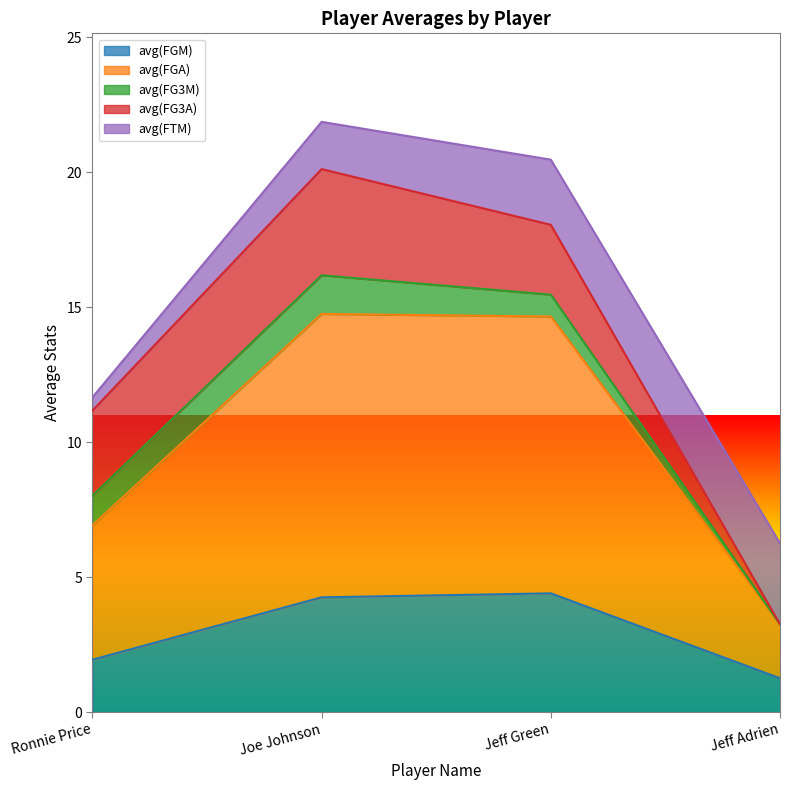

Reading left to right, what are all the values shown in this chart?

avg(FGM): Ronnie Price=1.9	Joe Johnson=4.2	Jeff Green=4.4	Jeff Adrien=1.2
avg(FGA): Ronnie Price=5.0	Joe Johnson=10.5	Jeff Green=10.3	Jeff Adrien=2.0
avg(FG3M): Ronnie Price=1.1	Joe Johnson=1.4	Jeff Green=0.8	Jeff Adrien=0.0
avg(FG3A): Ronnie Price=3.2	Joe Johnson=3.9	Jeff Green=2.6	Jeff Adrien=0.0
avg(FTM): Ronnie Price=0.5	Joe Johnson=1.8	Jeff Green=2.4	Jeff Adrien=3.0